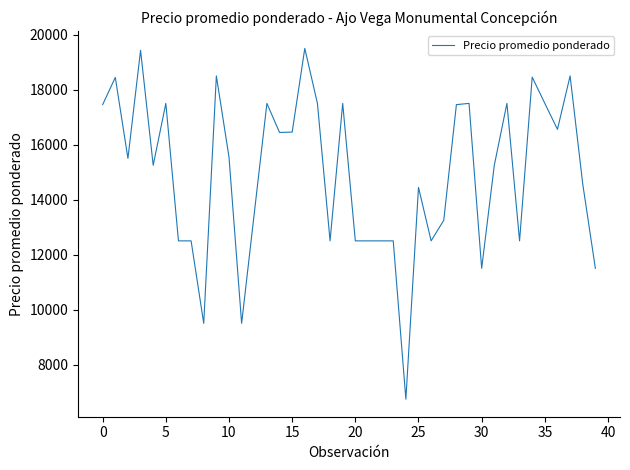

What is the minimum value shown in the chart?

6742